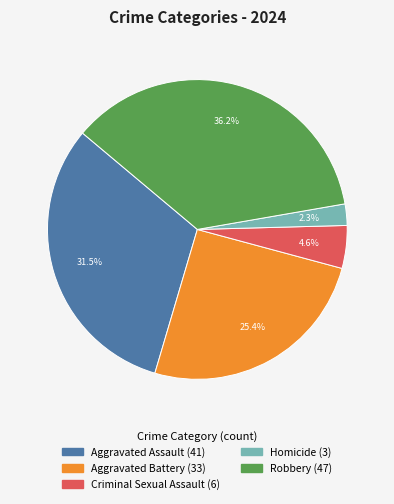

Which category has the smallest portion of the pie?

Homicide